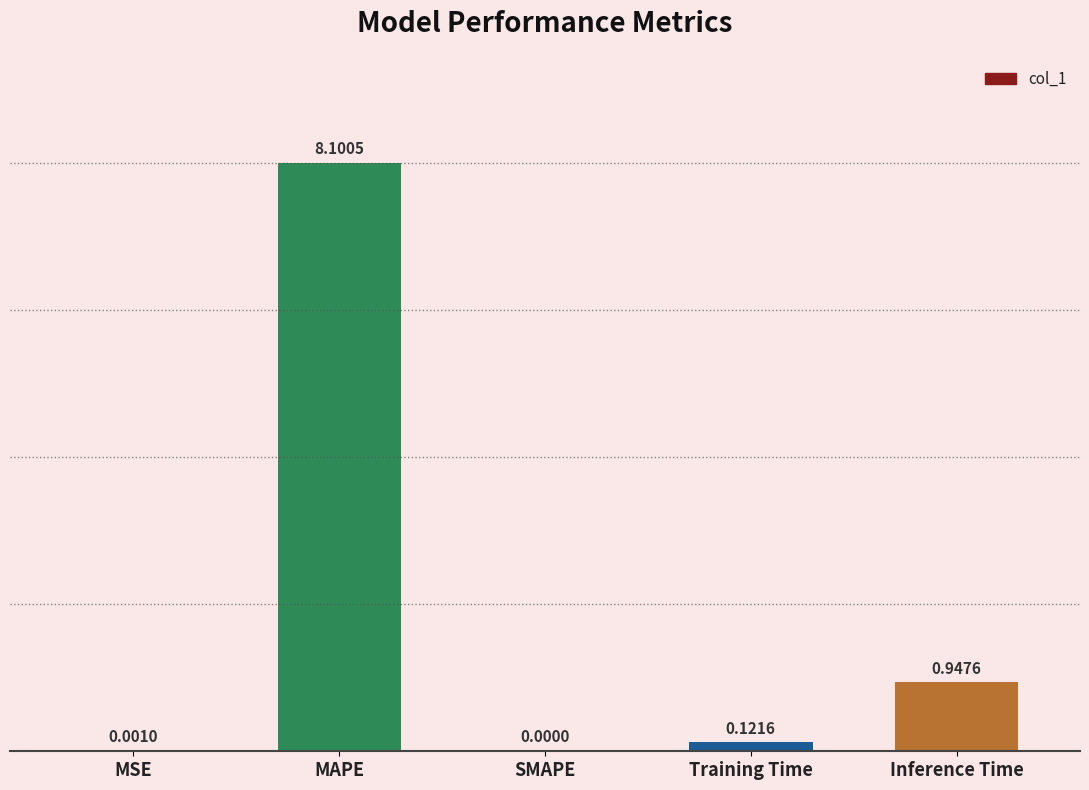

What is the change in value from MSE to MAPE?

+8.1